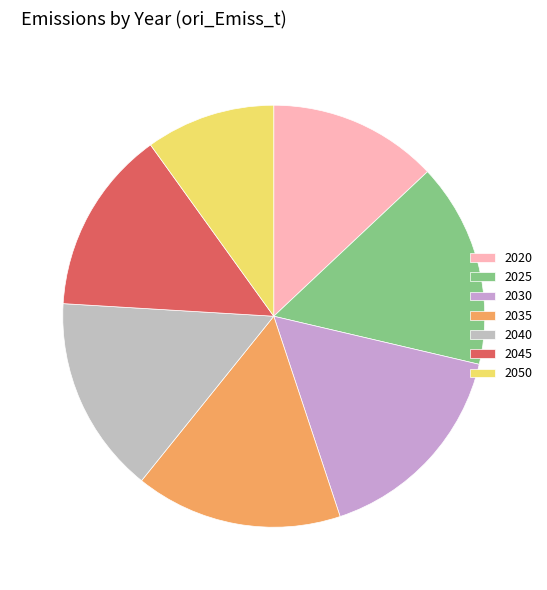

To the nearest percent, what is the difference between the 2030 and 2040 slice percentages?

1%